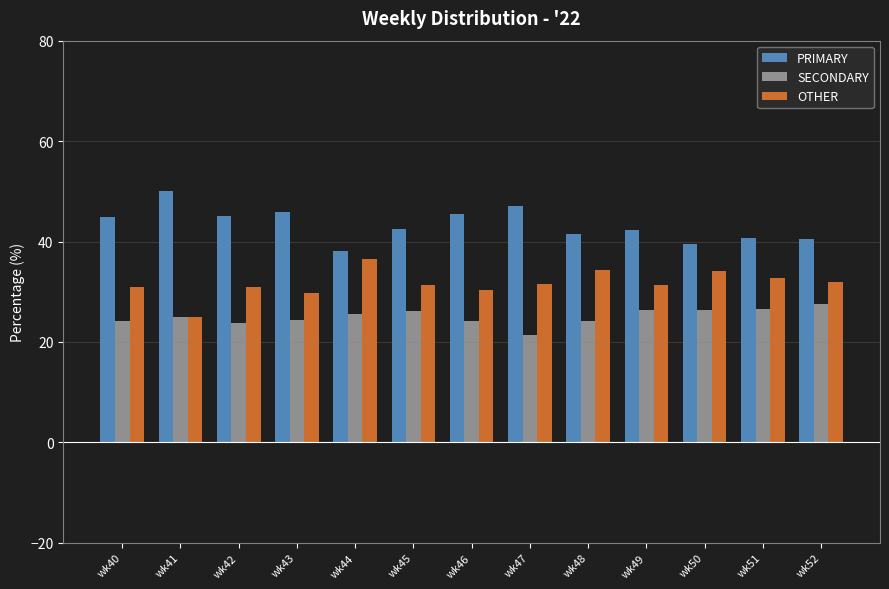

True or false: SECONDARY has a value of 25.6 at wk44.

True